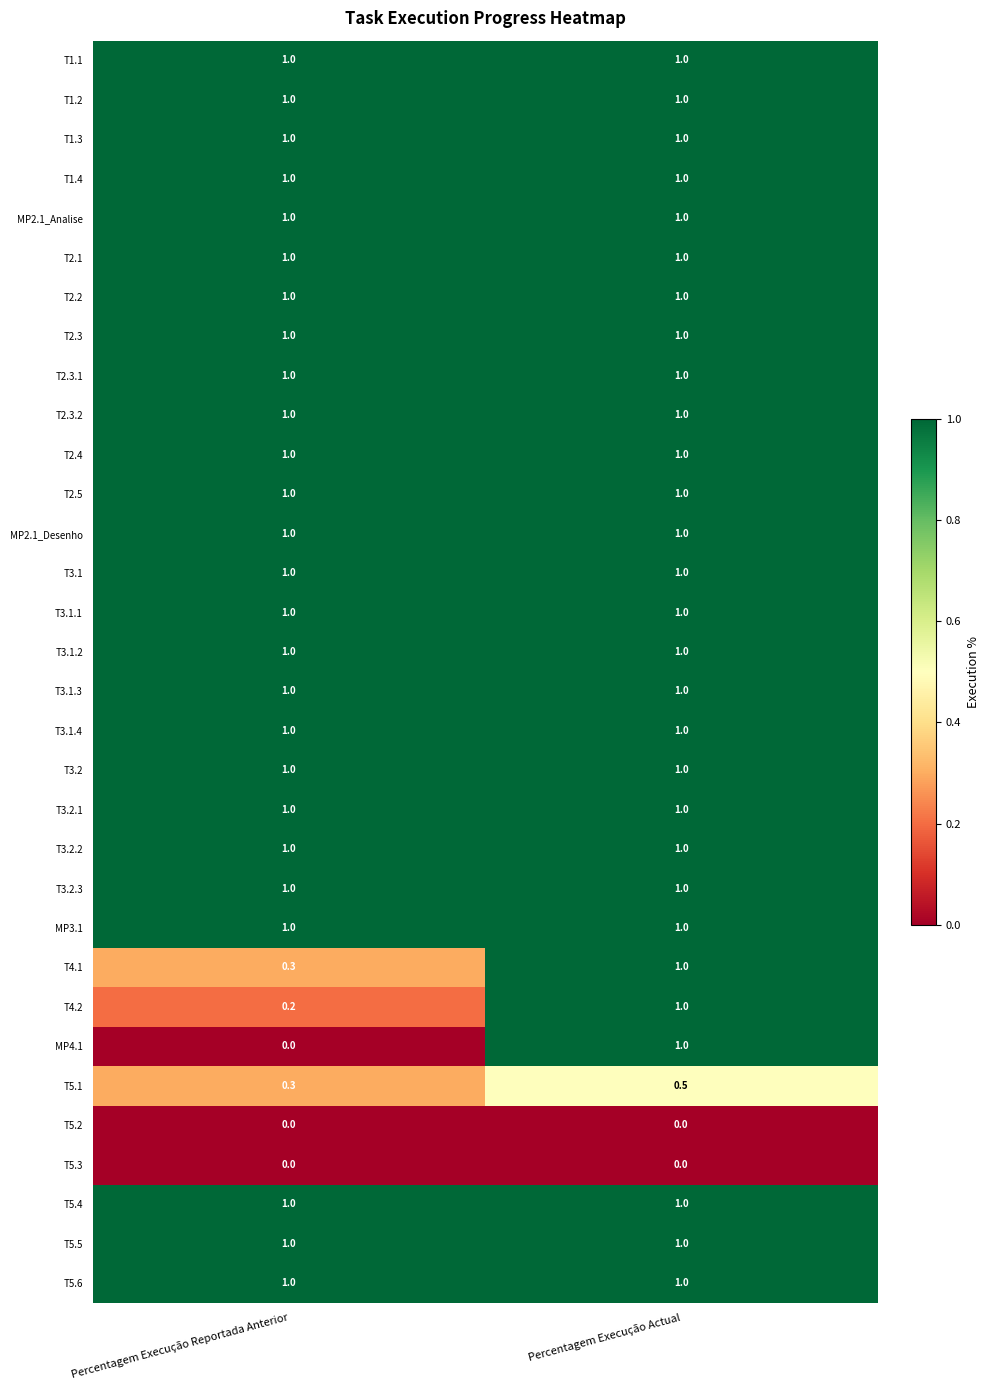

Between Percentagem Execução Reportada Anterior and Percentagem Execução Actual, which series saw the biggest shift?

MP4.1